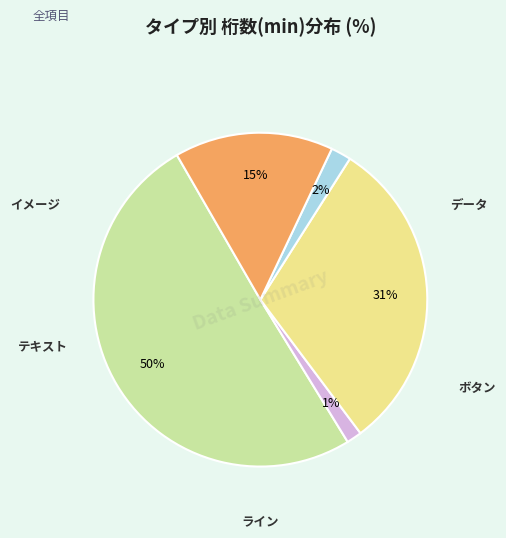

To the nearest percent, what is the difference between the largest and smallest slice percentages?

49%